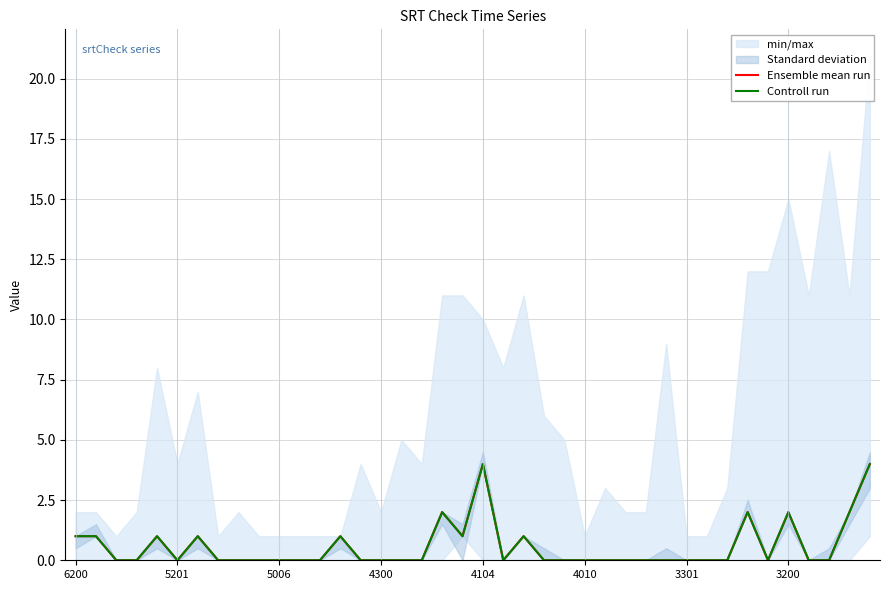

How many times do Ensemble mean run and Controll run cross each other?

1